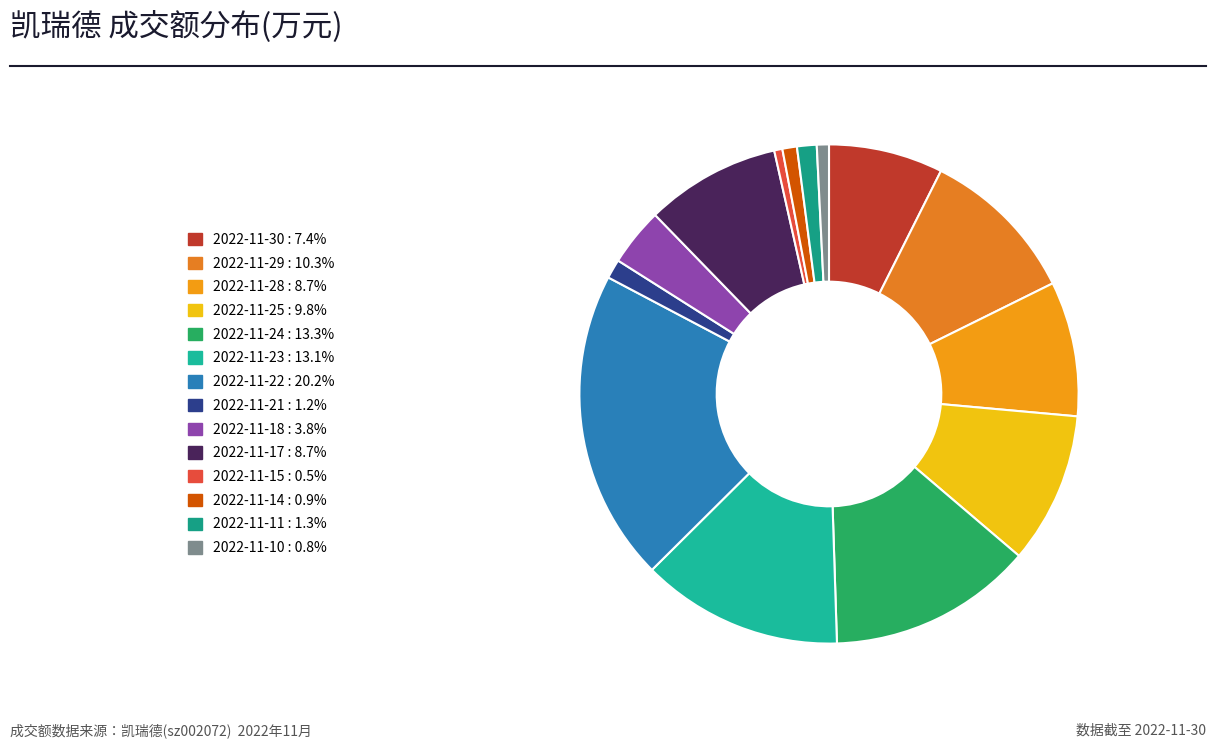

Count the number of slices in the pie.

14